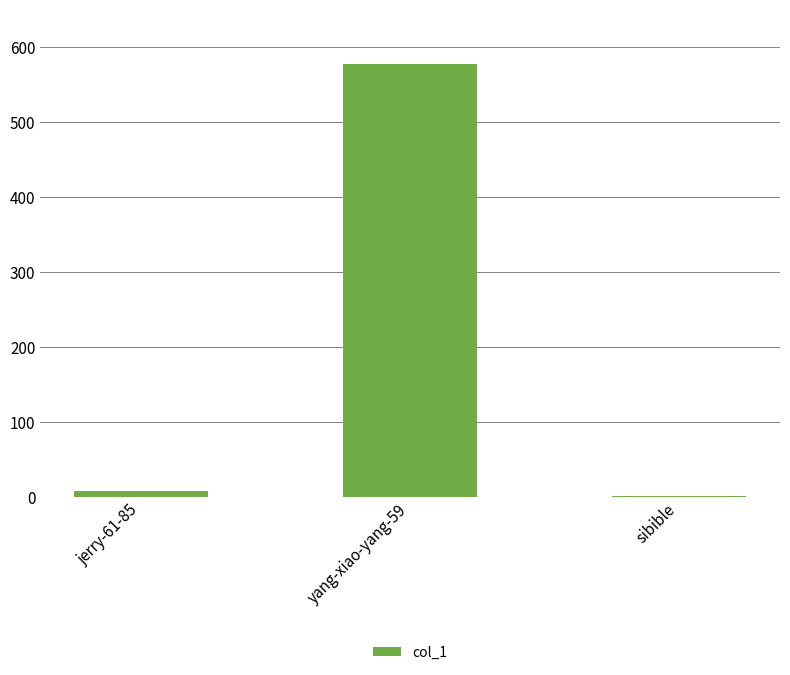

The chart shows a value of 7 at jerry-61-85. True or false?

True